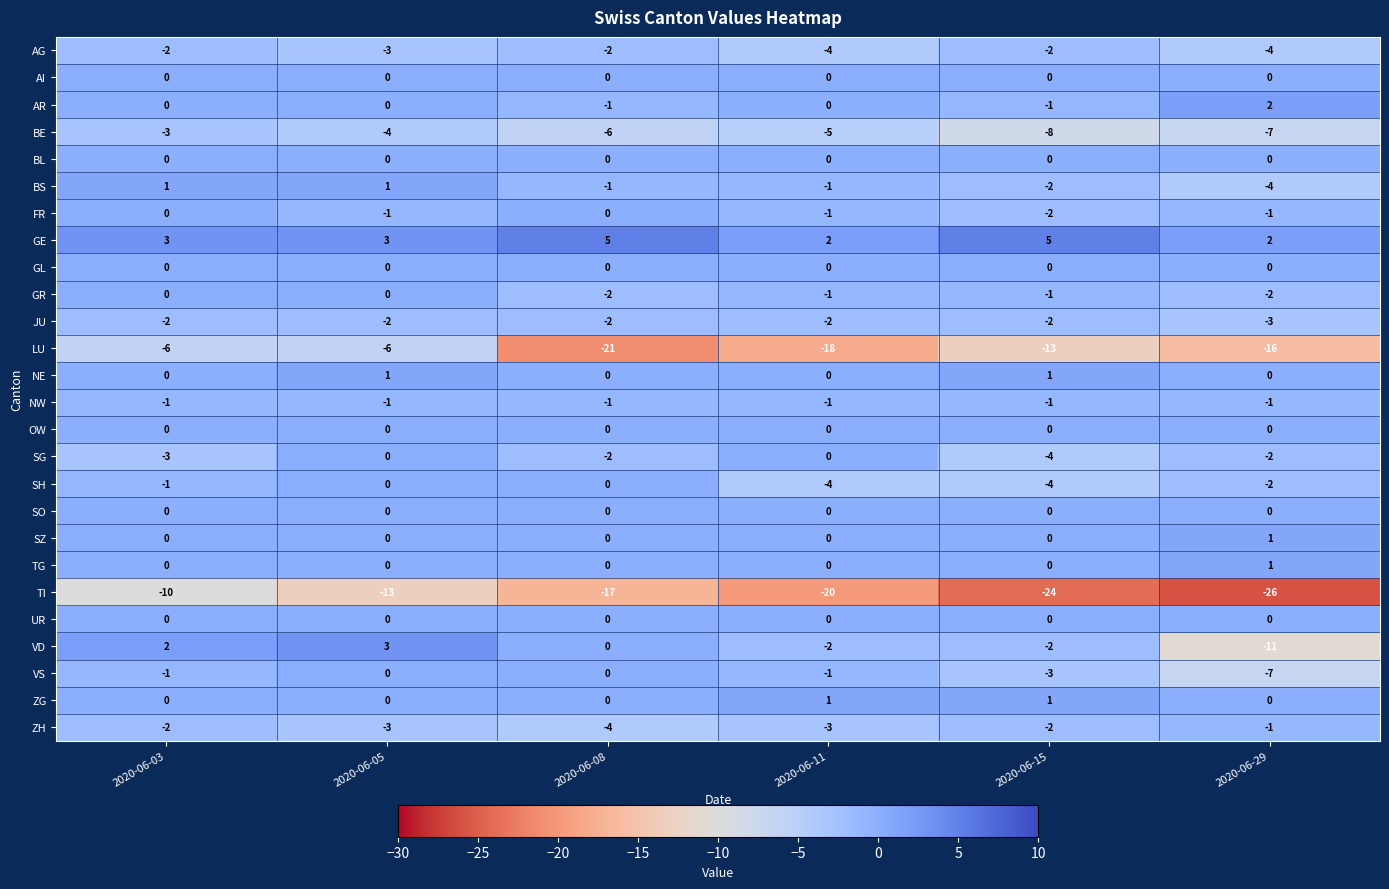

Between 2020-06-08 and 2020-06-29, which series saw the biggest shift?

VD